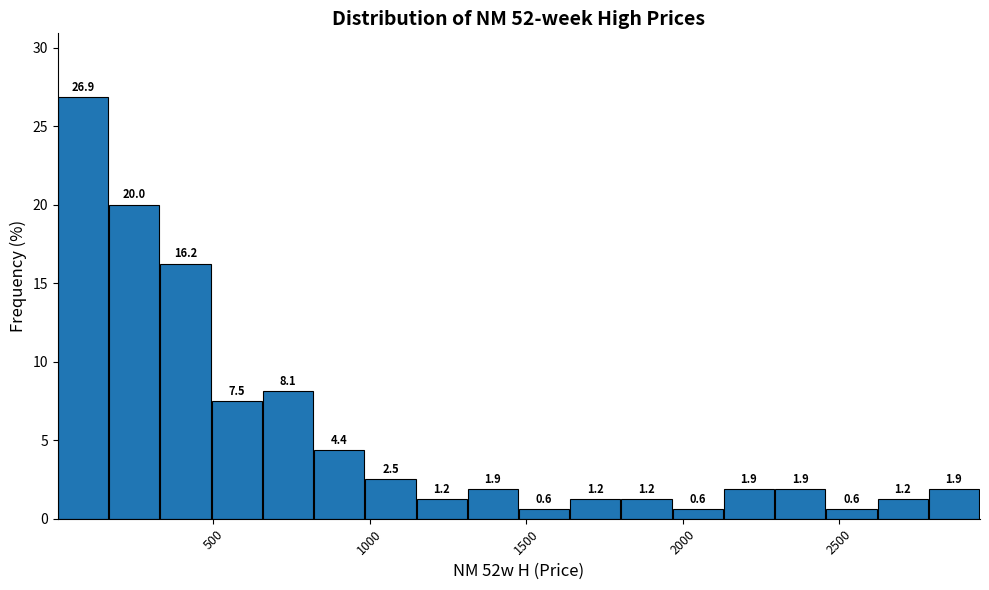

Around what value on the x-axis is the tallest bar? Give the approximate position of its centre, as read against the axis.

100